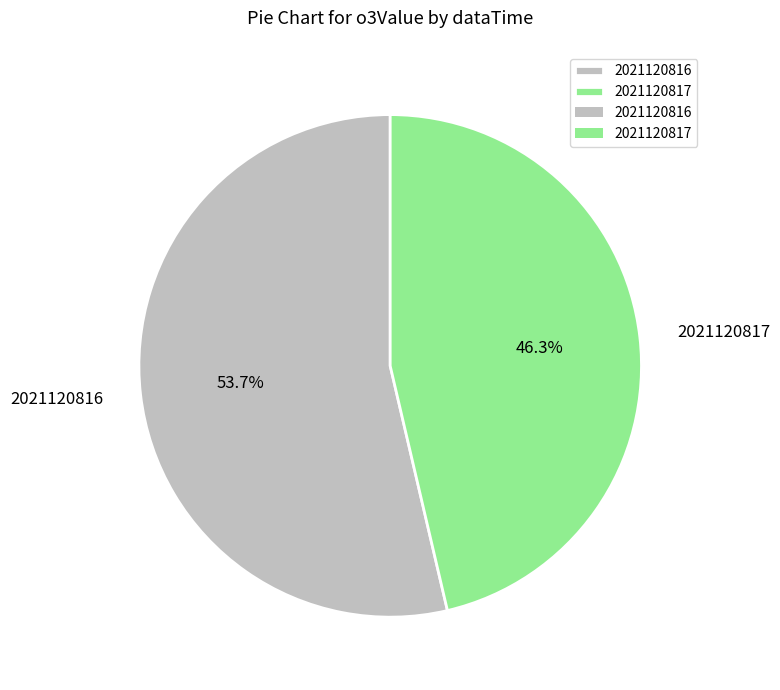

To the nearest percent, what is the difference between the largest and smallest slice percentages?

7%